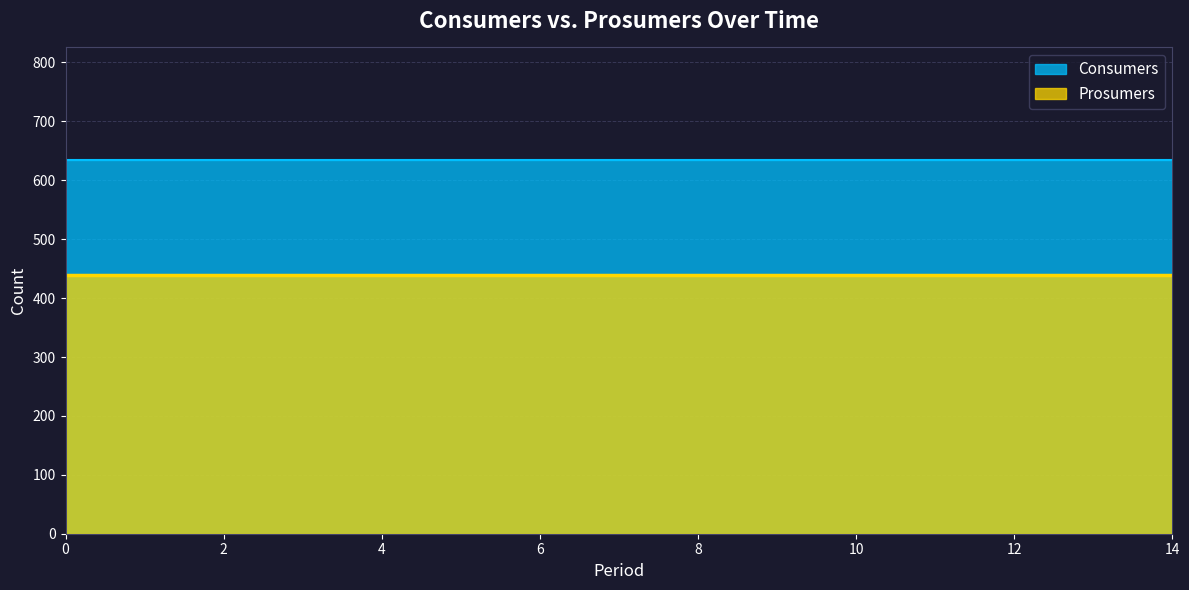

What is the minimum value for Prosumers?

440